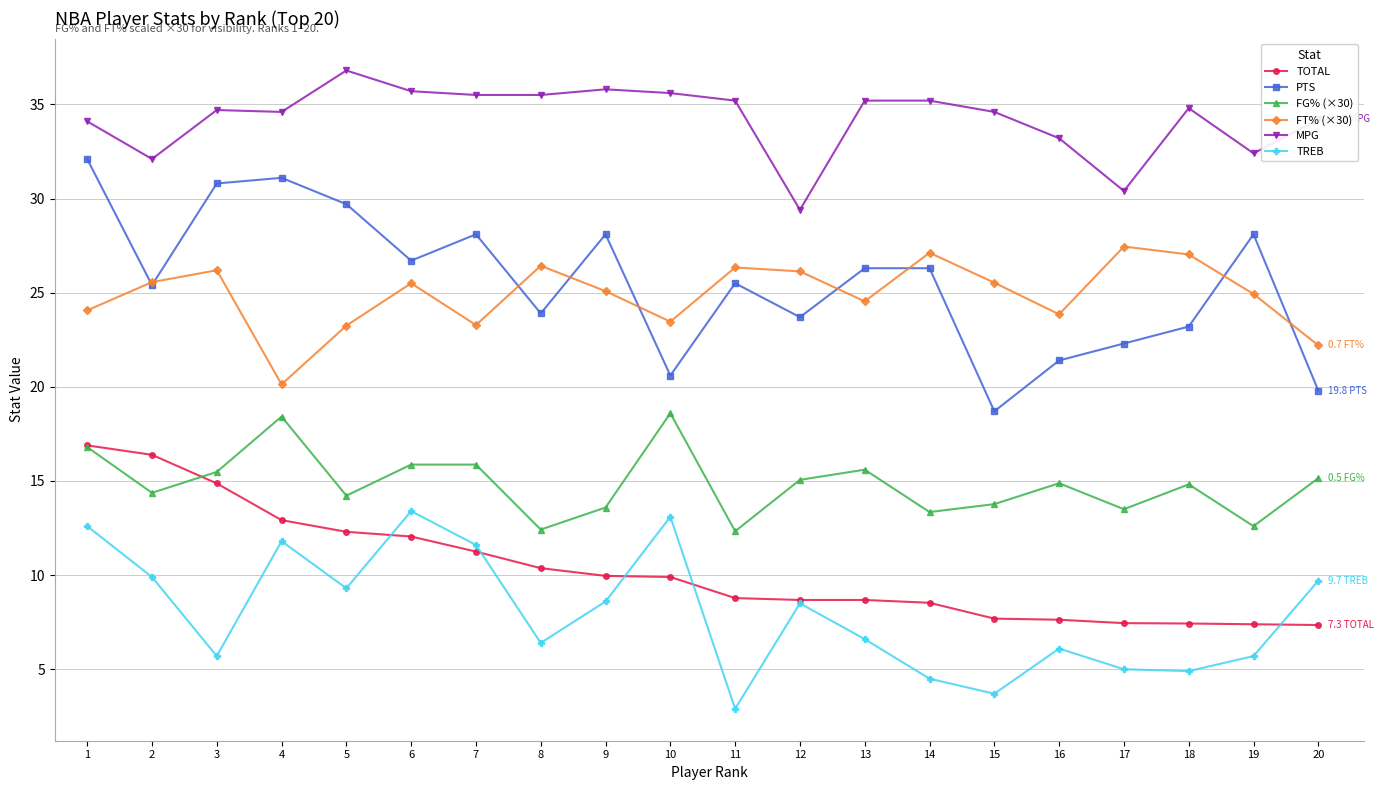

What is the sum of the FG% (×30) values at 10 and 19?

31.2